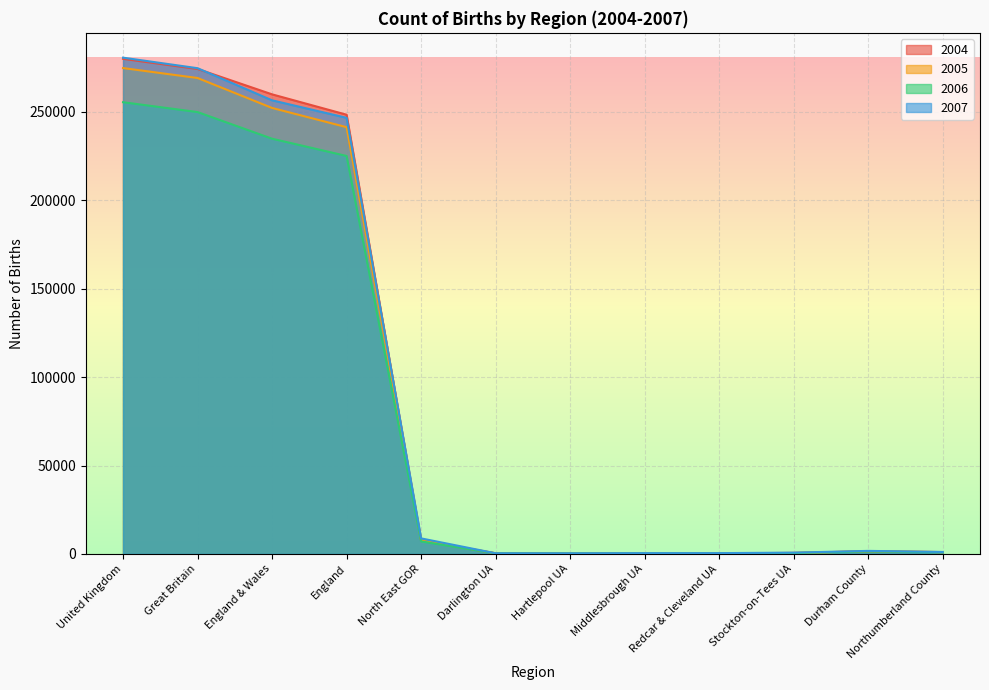

Between which two adjacent categories do 2005 and 2006 first intersect?

Darlington UA and Hartlepool UA